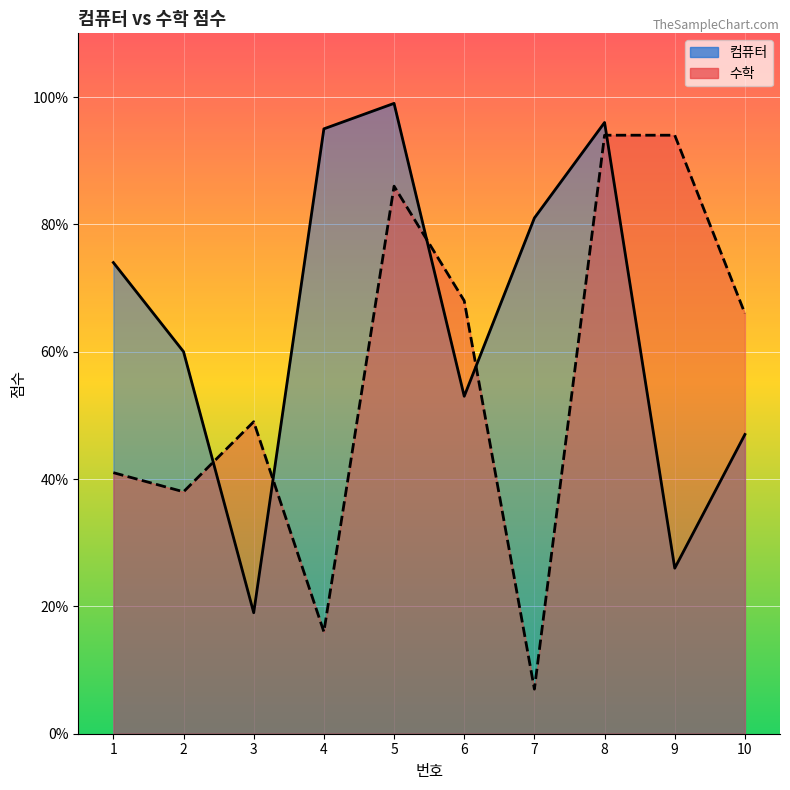

What is the difference between the maximum and minimum values in the 수학 series?

87